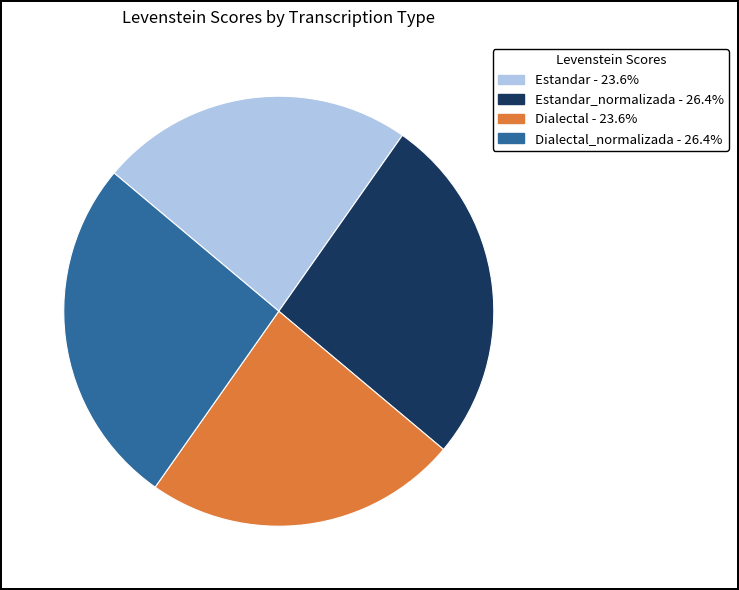

Is there a majority slice in this chart?

No